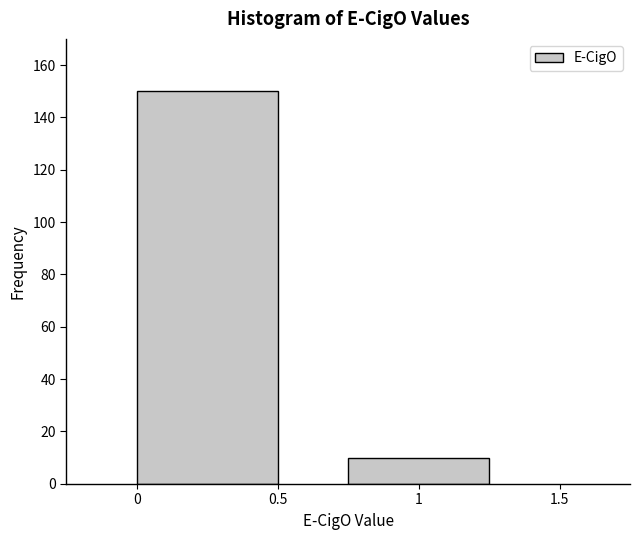

Reading right to left, what are all the values shown in this chart?

1=10	0=150